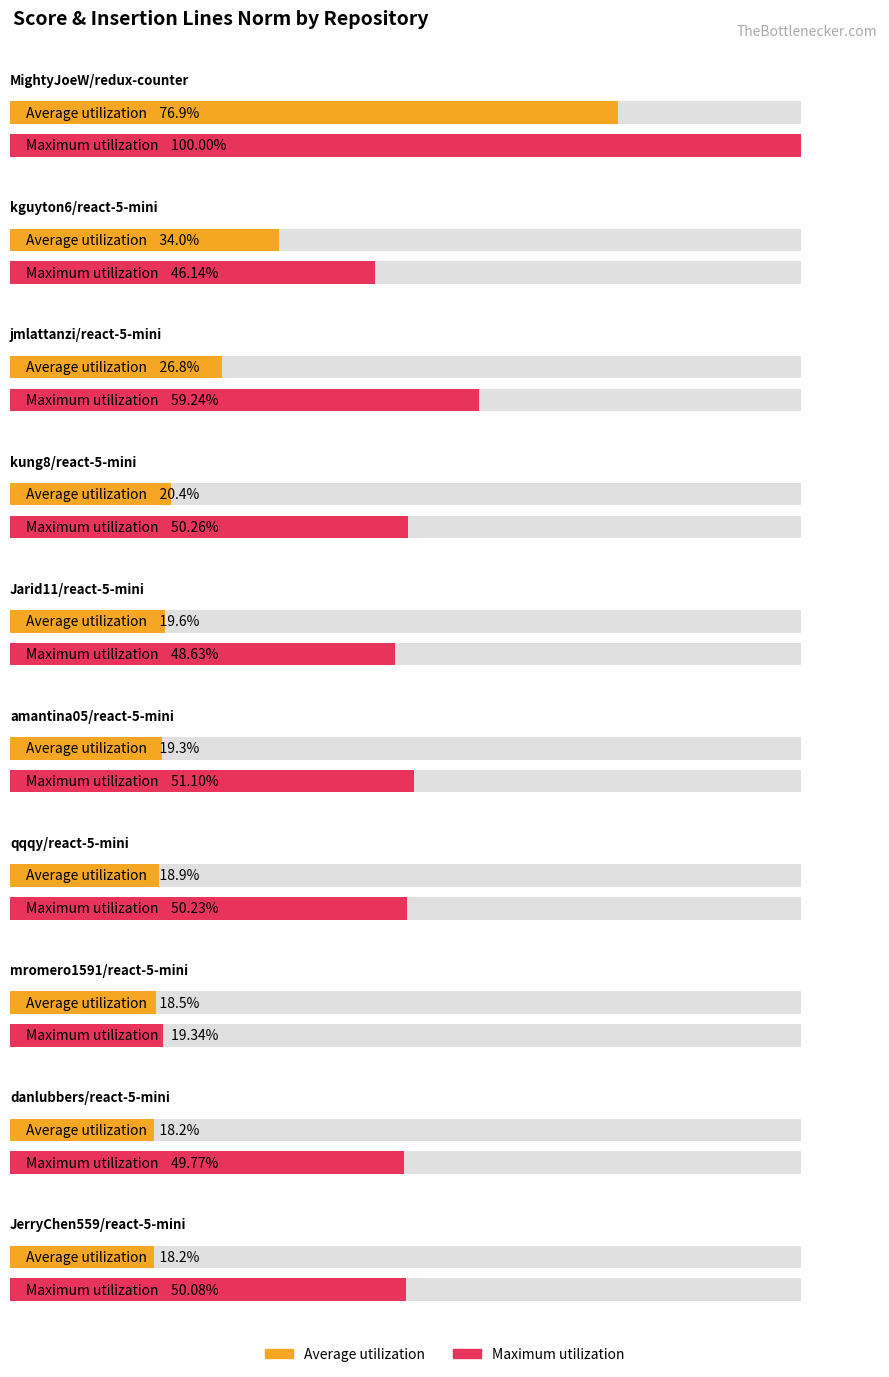

Between jmlattanzi/react-5-mini and Jarid11/react-5-mini, which series saw the biggest shift?

Maximum utilization